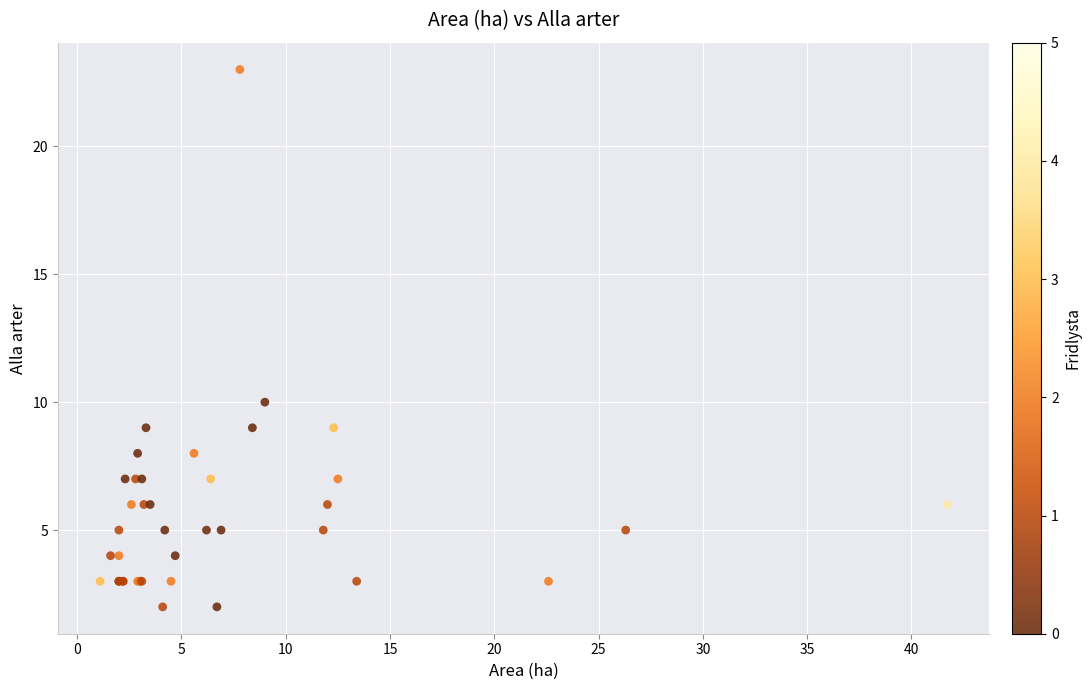

What Y value in the scatter plot is closest to 12?

10